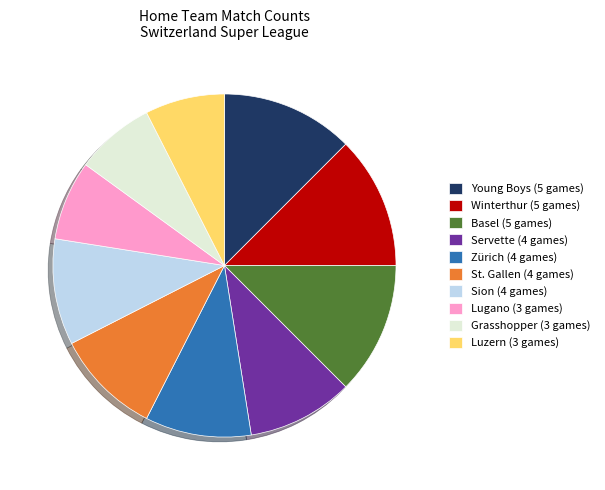

Is there any slice that represents more than half of the pie?

No